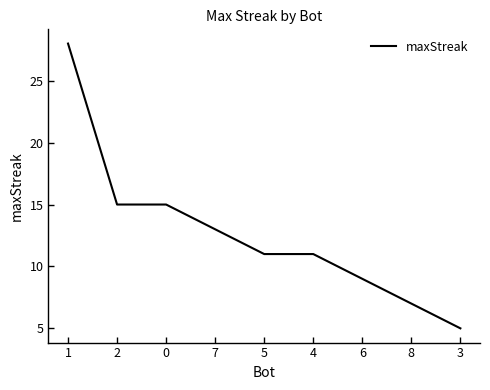

Is it true that the value at 2 is 23?

False